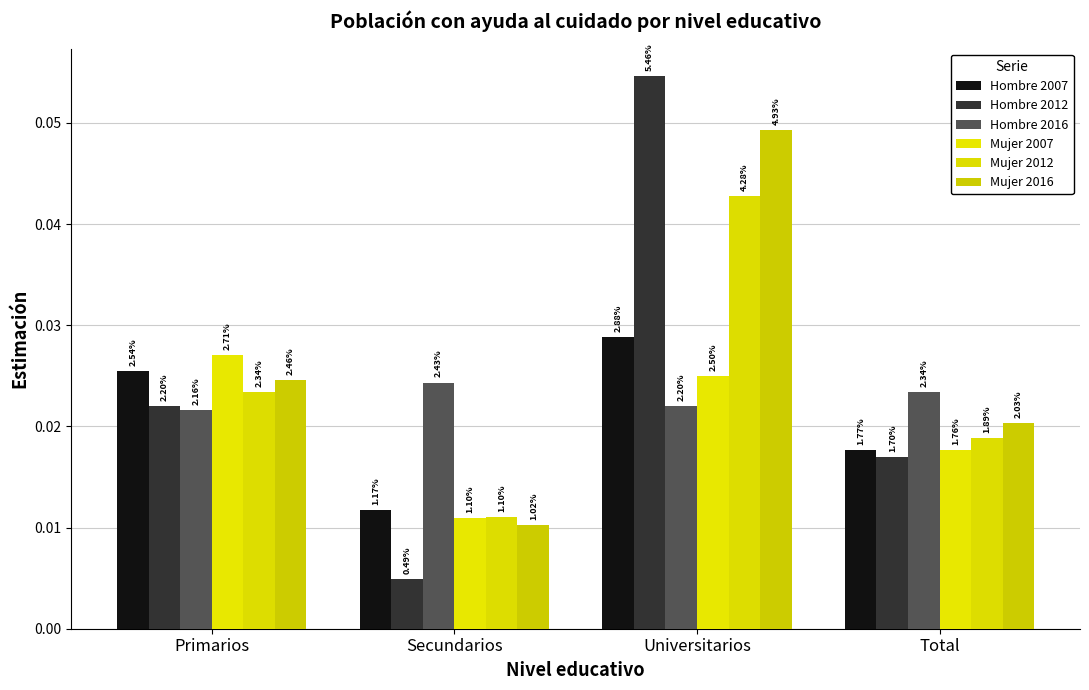

What is the label of the 1st bar from the left?

Primarios